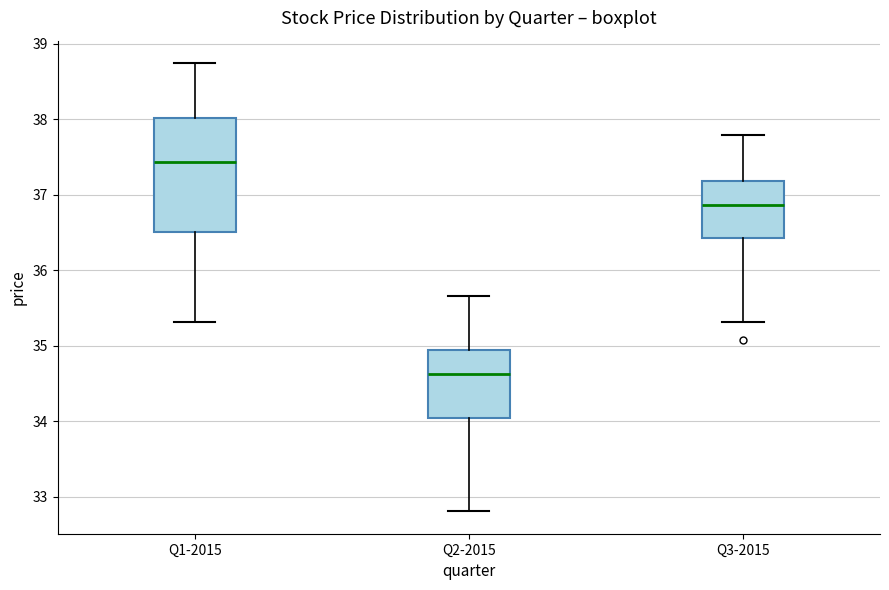

Reading left to right, read every box against the y-axis: the position of its median line, the range the box covers, and the ends of its whiskers. The values are not printed on the chart, so give them approximately, as read against the axis.

Q1-2015: median 37.4, box 36.5 to 38.0, whiskers 35.3 to 38.7
Q2-2015: median 34.6, box 34.0 to 34.9, whiskers 32.8 to 35.7
Q3-2015: median 36.9, box 36.4 to 37.2, whiskers 35.3 to 37.8